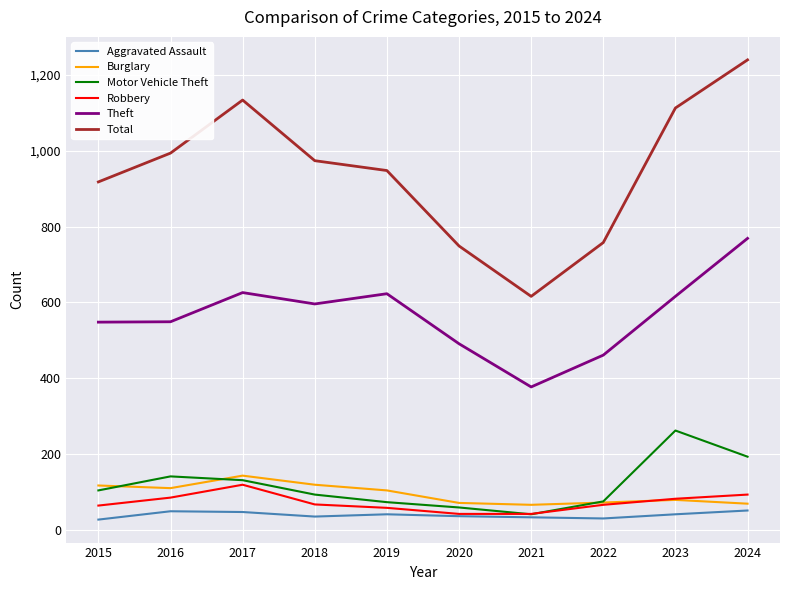

List the series in order of their peak value, highest first.

Total, Theft, Motor Vehicle Theft, Burglary, Robbery, Aggravated Assault